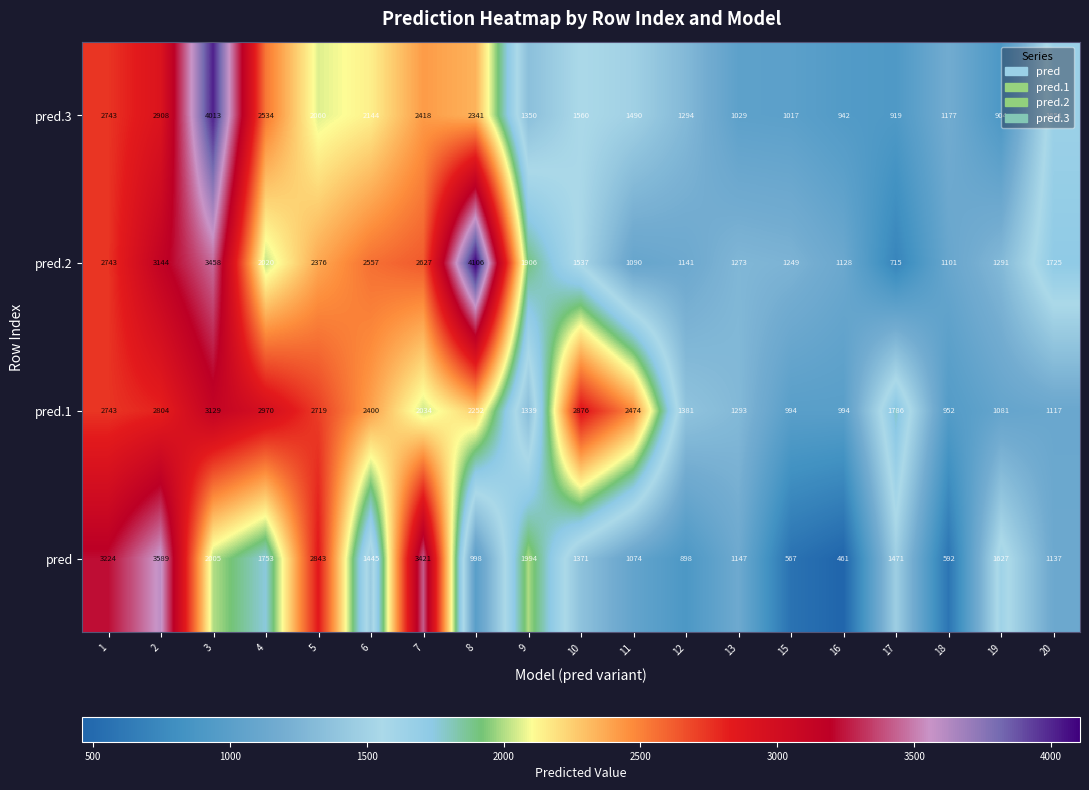

Which series has the largest total across all categories?

pred.1